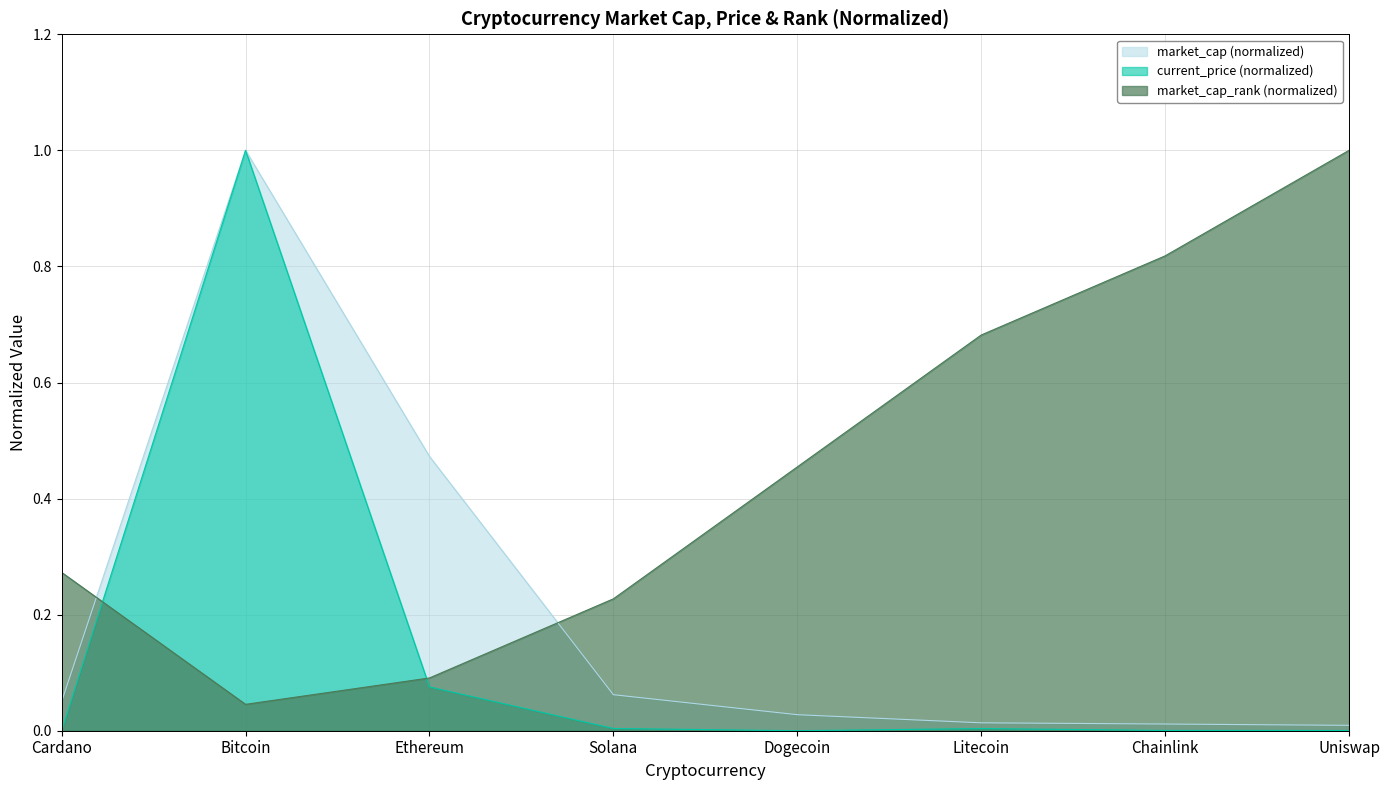

In current_price, how many points are lower than both neighbors (excluding endpoints)?

1